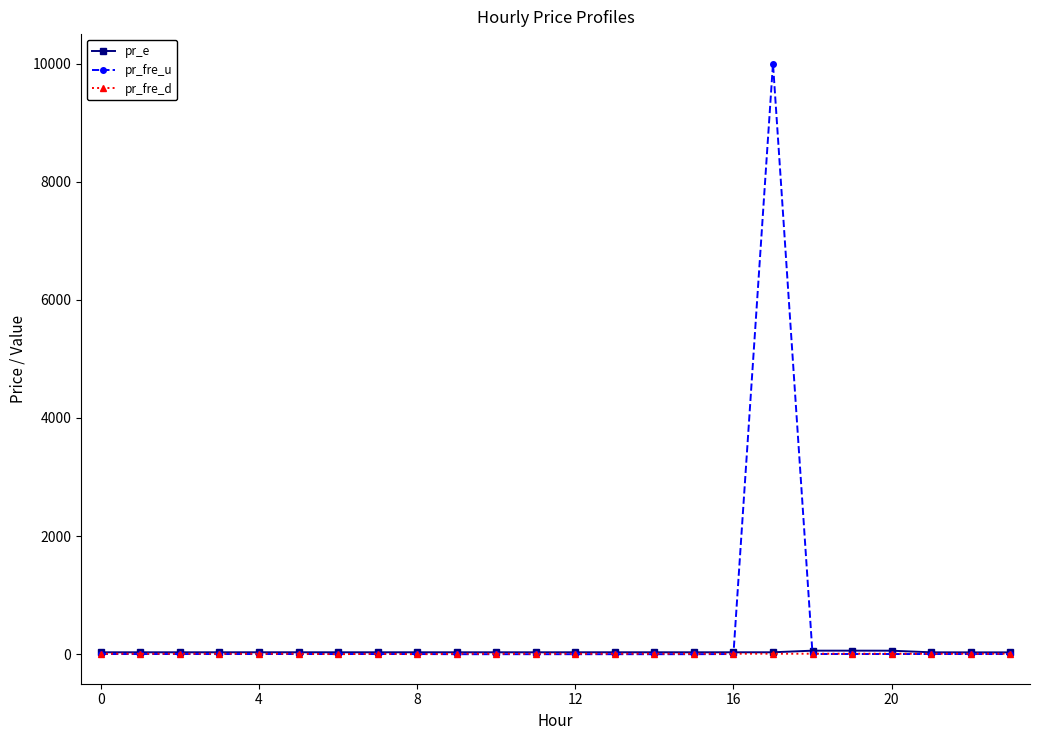

What is the lowest value of the pr_e series?

30.9